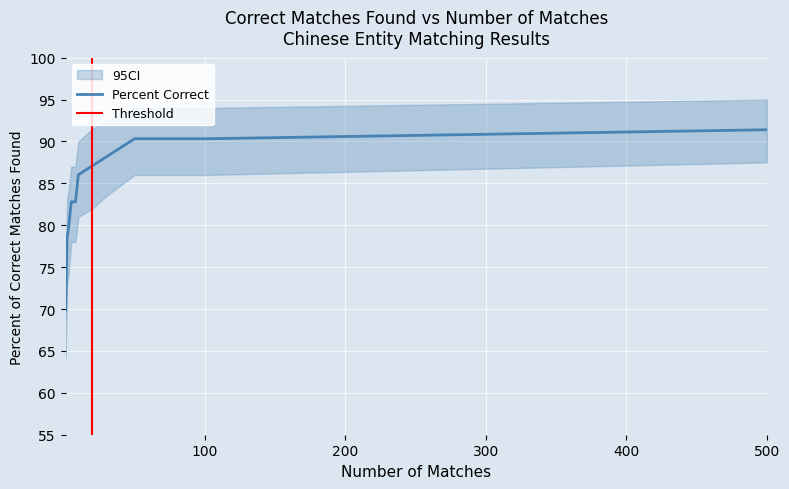

Approximately how many times larger is the value at 5 compared to 8?

1.0